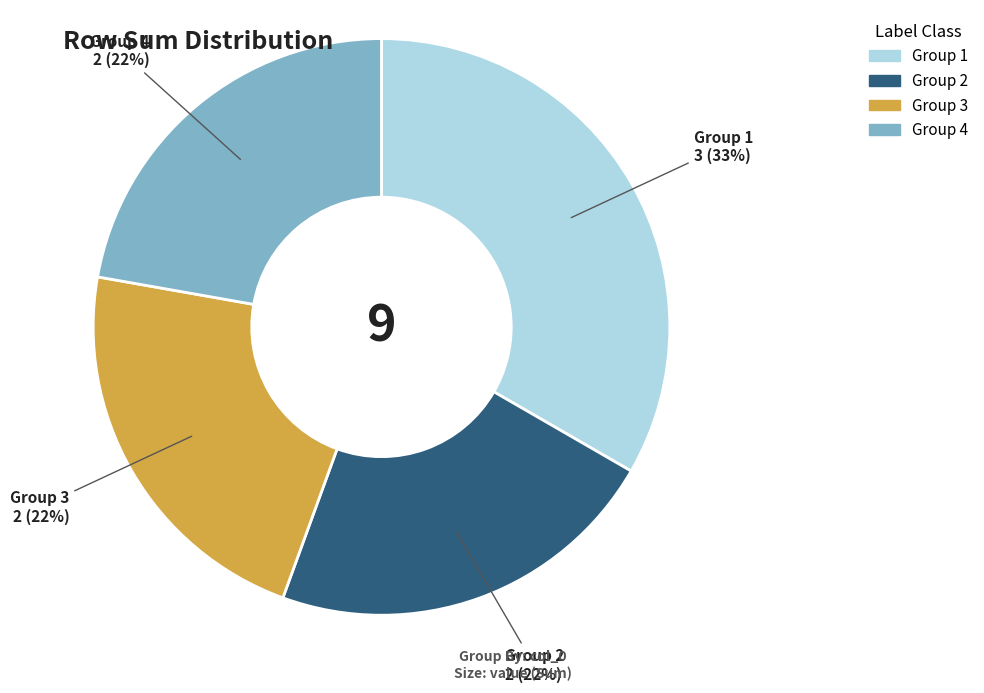

To the nearest percent, what is the difference between the largest and smallest slice percentages?

11%